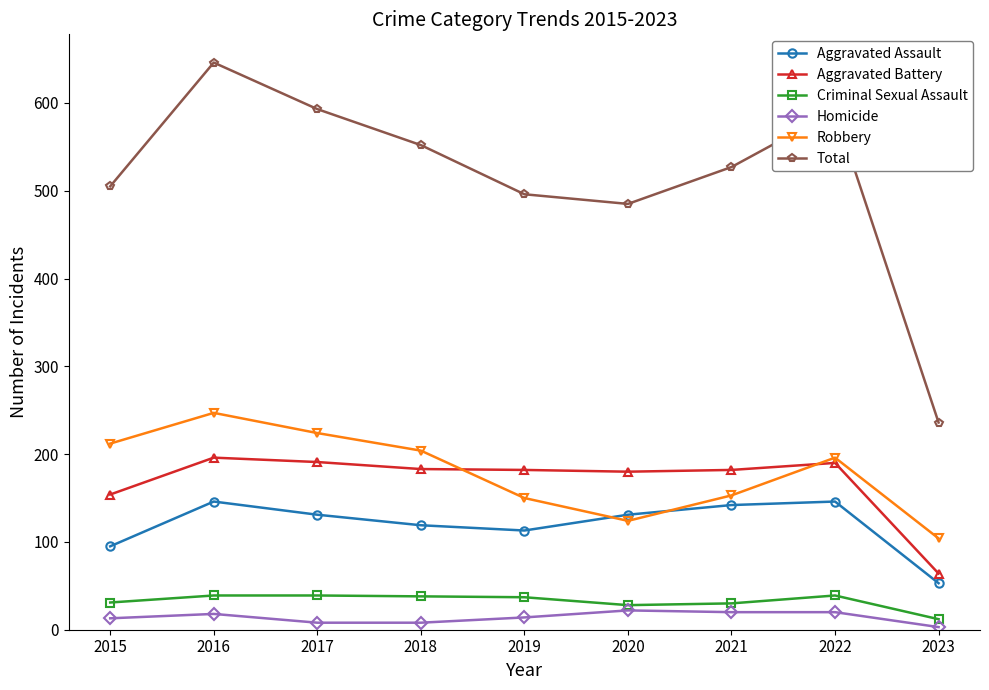

Which series has the largest total across all categories?

Total